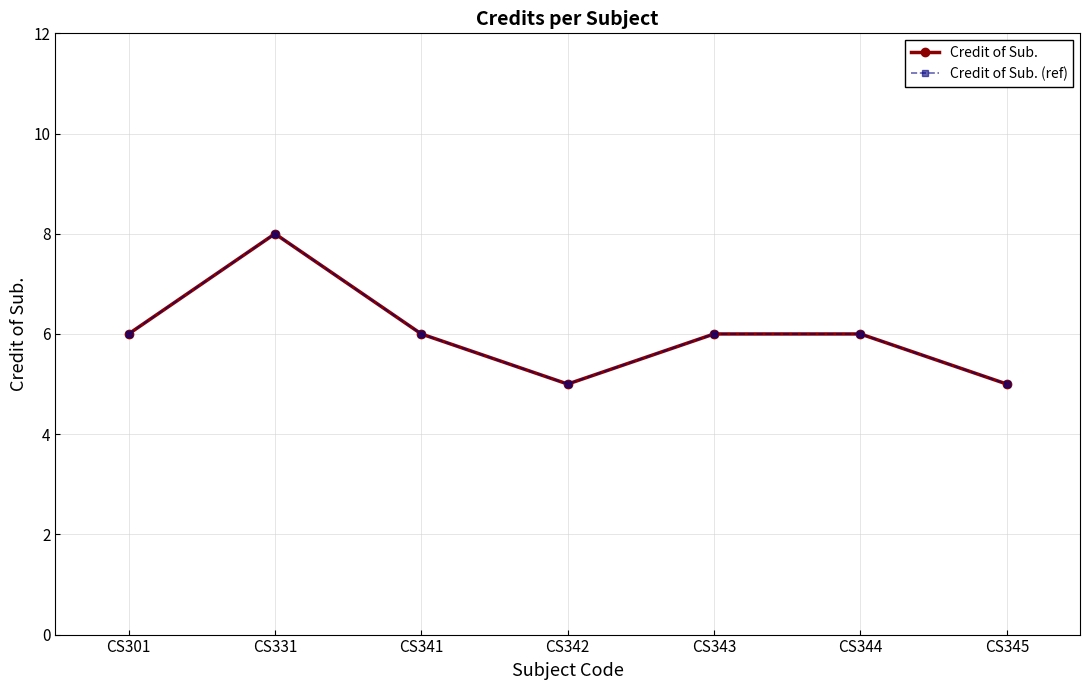

Reading right to left, extract all data points from this chart.

Credit of Sub.: 5	6	6	5	6	8	6
Credit of Sub. (ref): 5	6	6	5	6	8	6